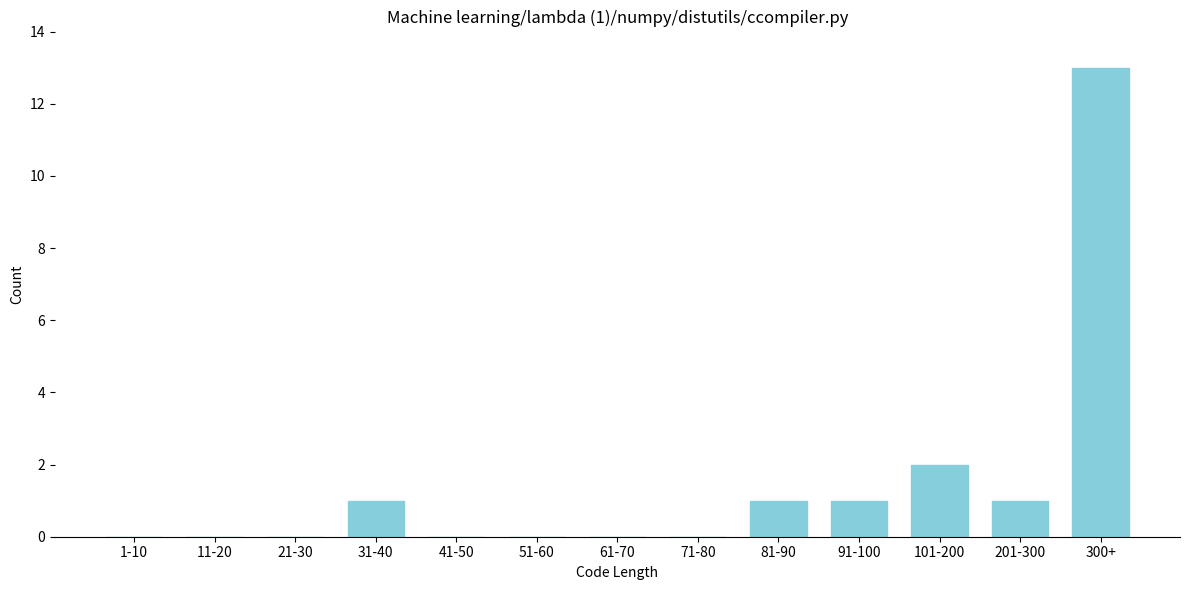

Reading left to right, what are all the values shown in this chart?

1-10=0	11-20=0	21-30=0	31-40=1	41-50=0	51-60=0	61-70=0	71-80=0	81-90=1	91-100=1	101-200=2	201-300=1	300+=13